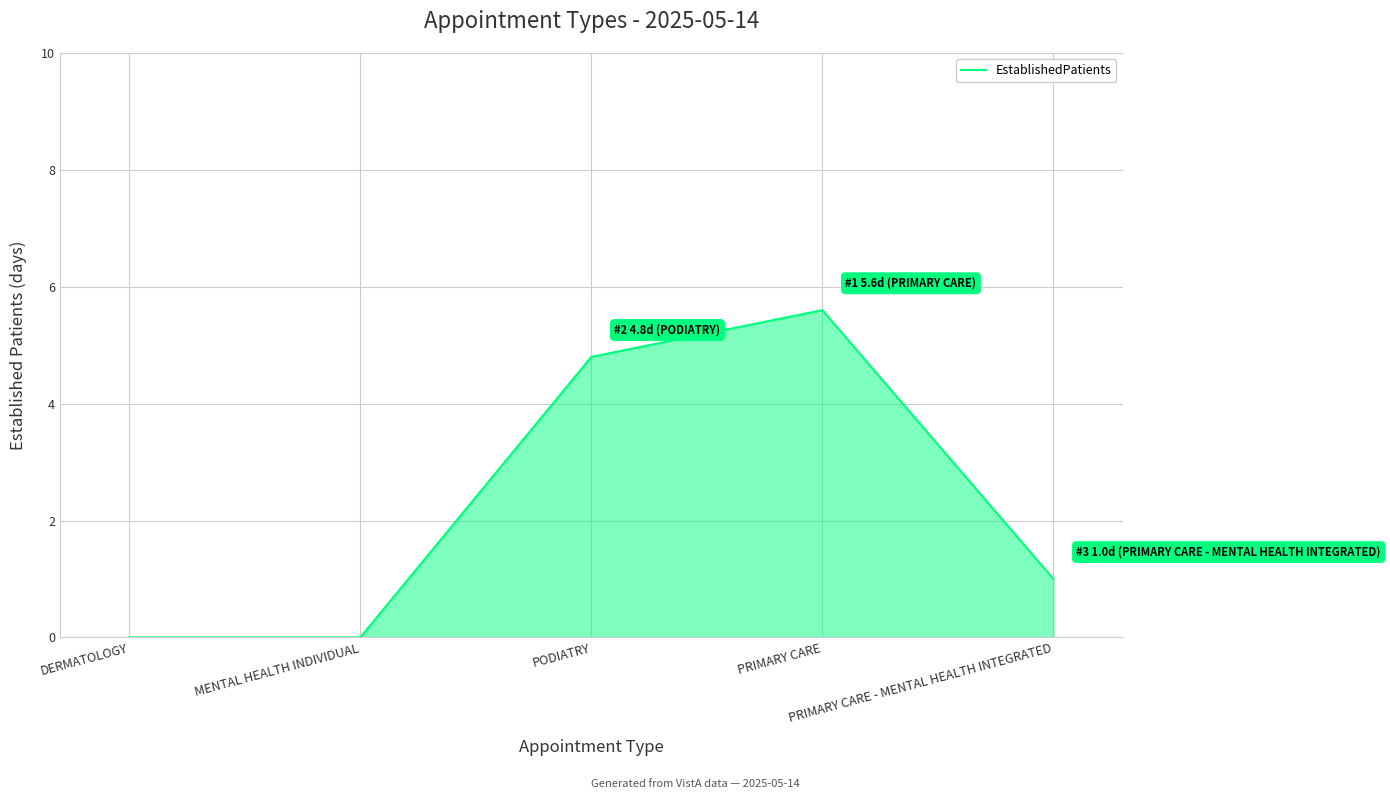

How many lines are shown in the chart?

1